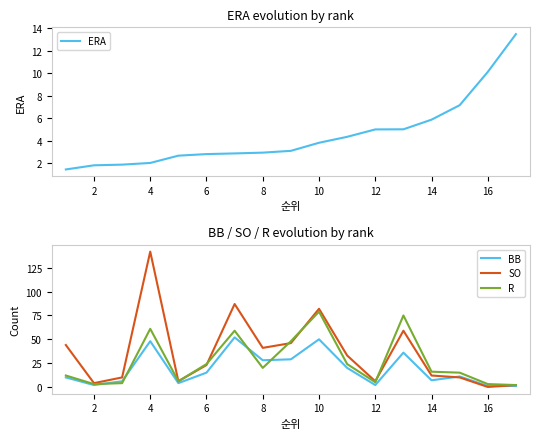

What is the highest value of the BB series?

52